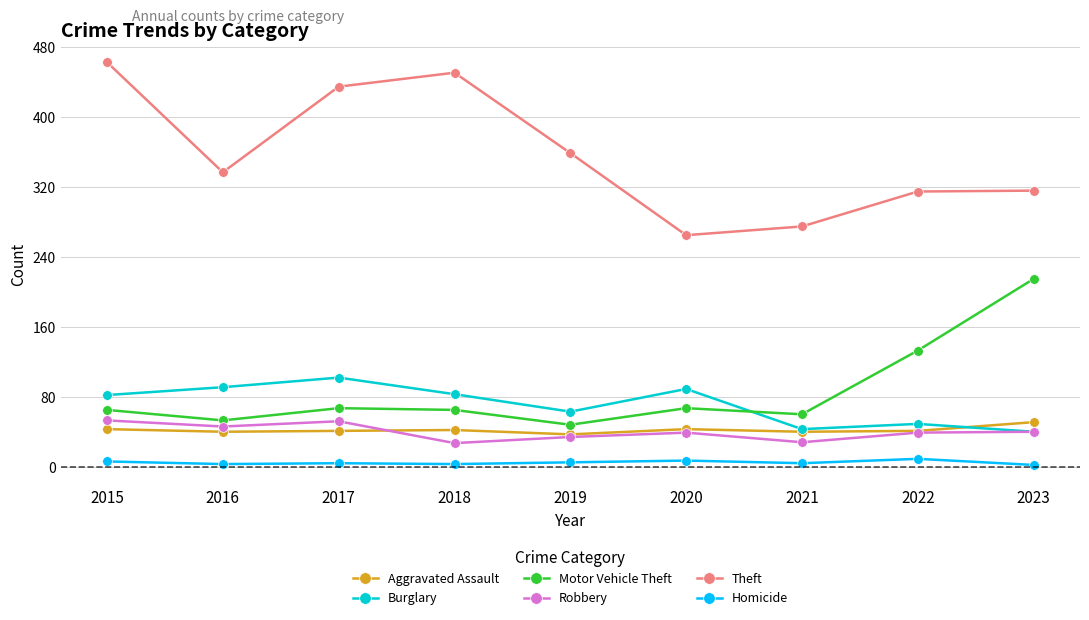

What is the total value across all series at 2019?

546